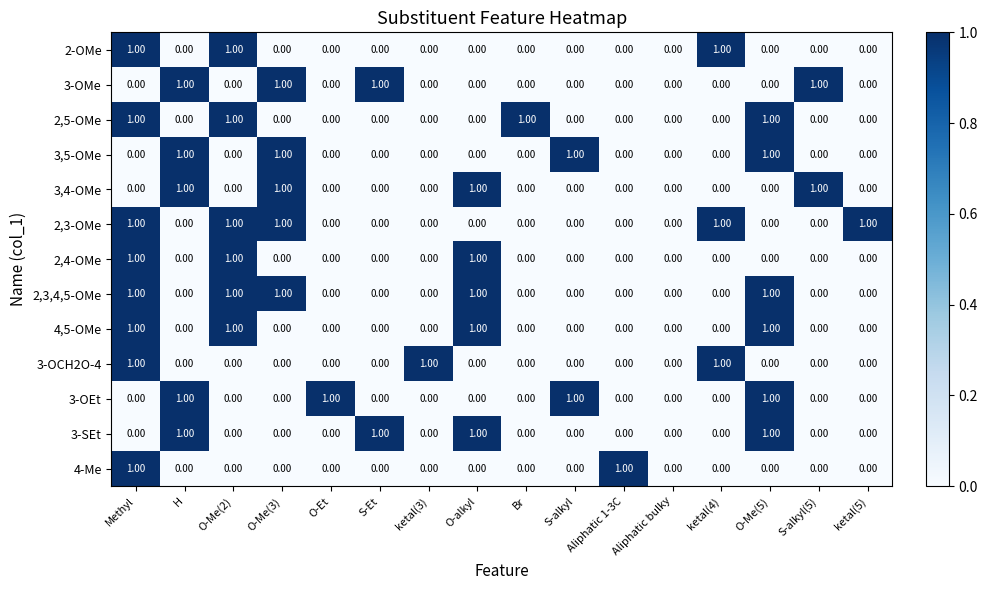

At which category is the sum across all series the highest?

Methyl